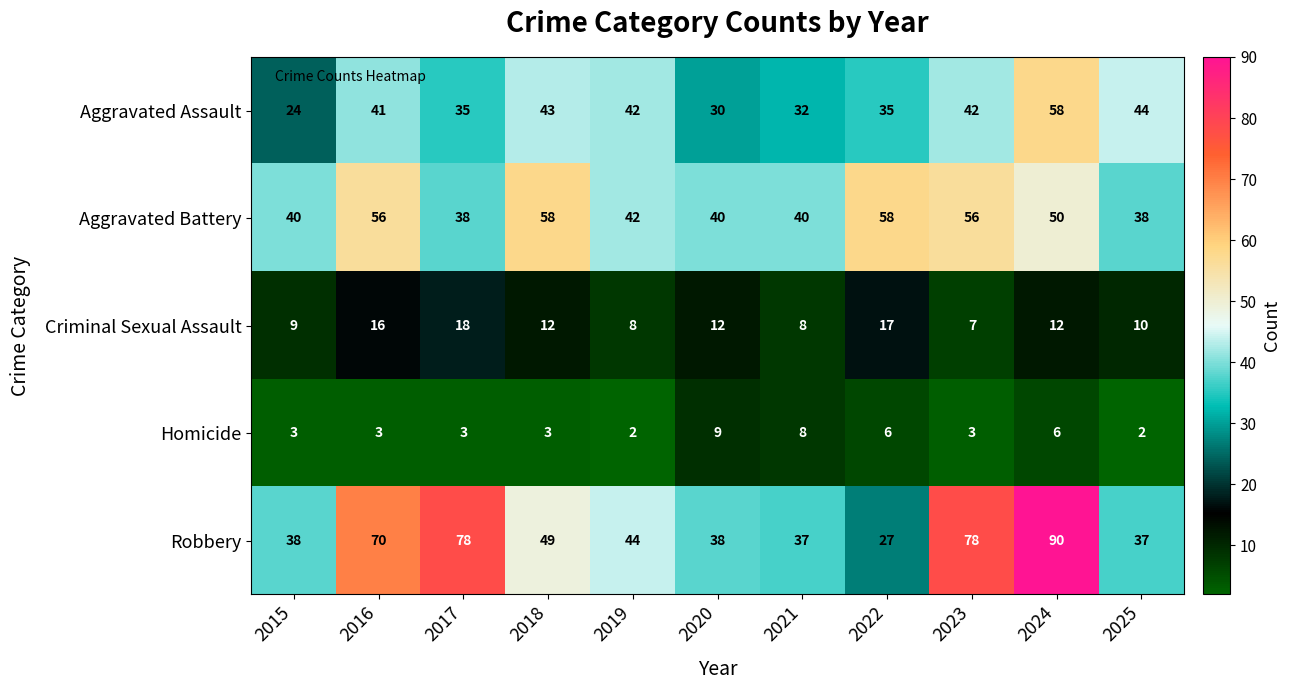

What is the smallest value displayed?

2